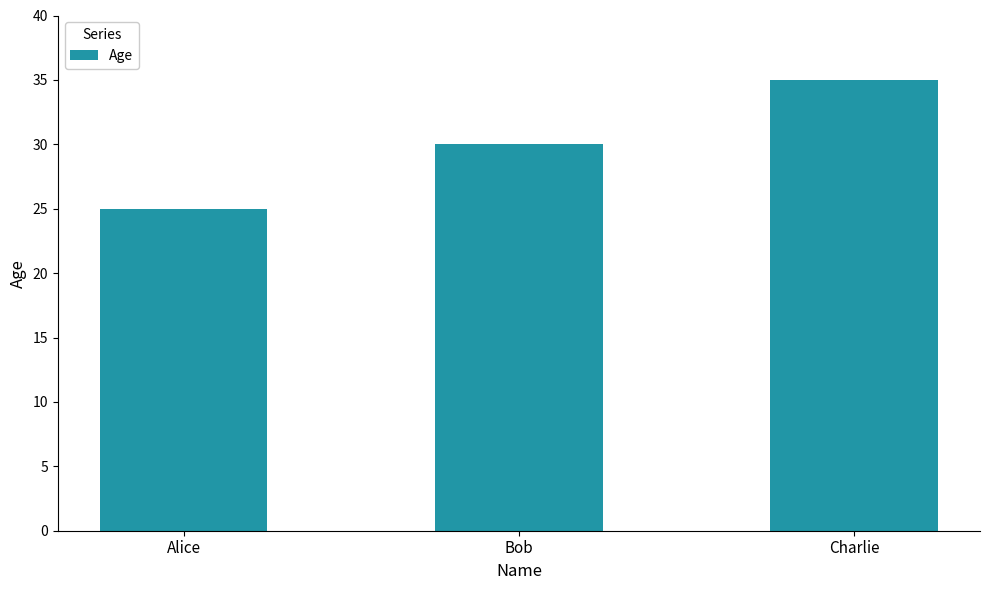

Reading right to left, transcribe all the data shown in this chart.

35	30	25